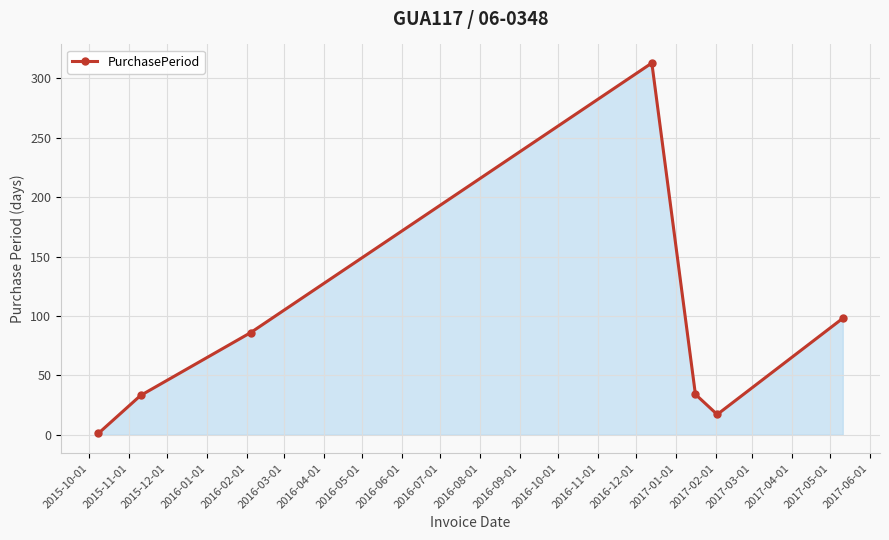

How many points are lower than both their immediate neighbors (excluding endpoints)?

1